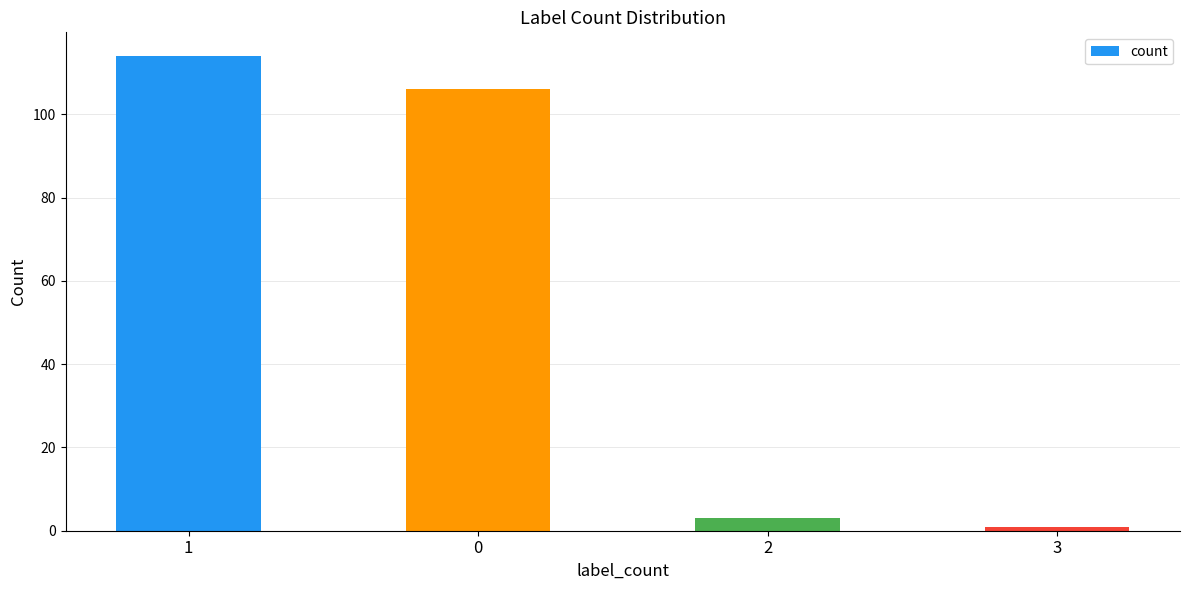

How many bars are there in total?

4